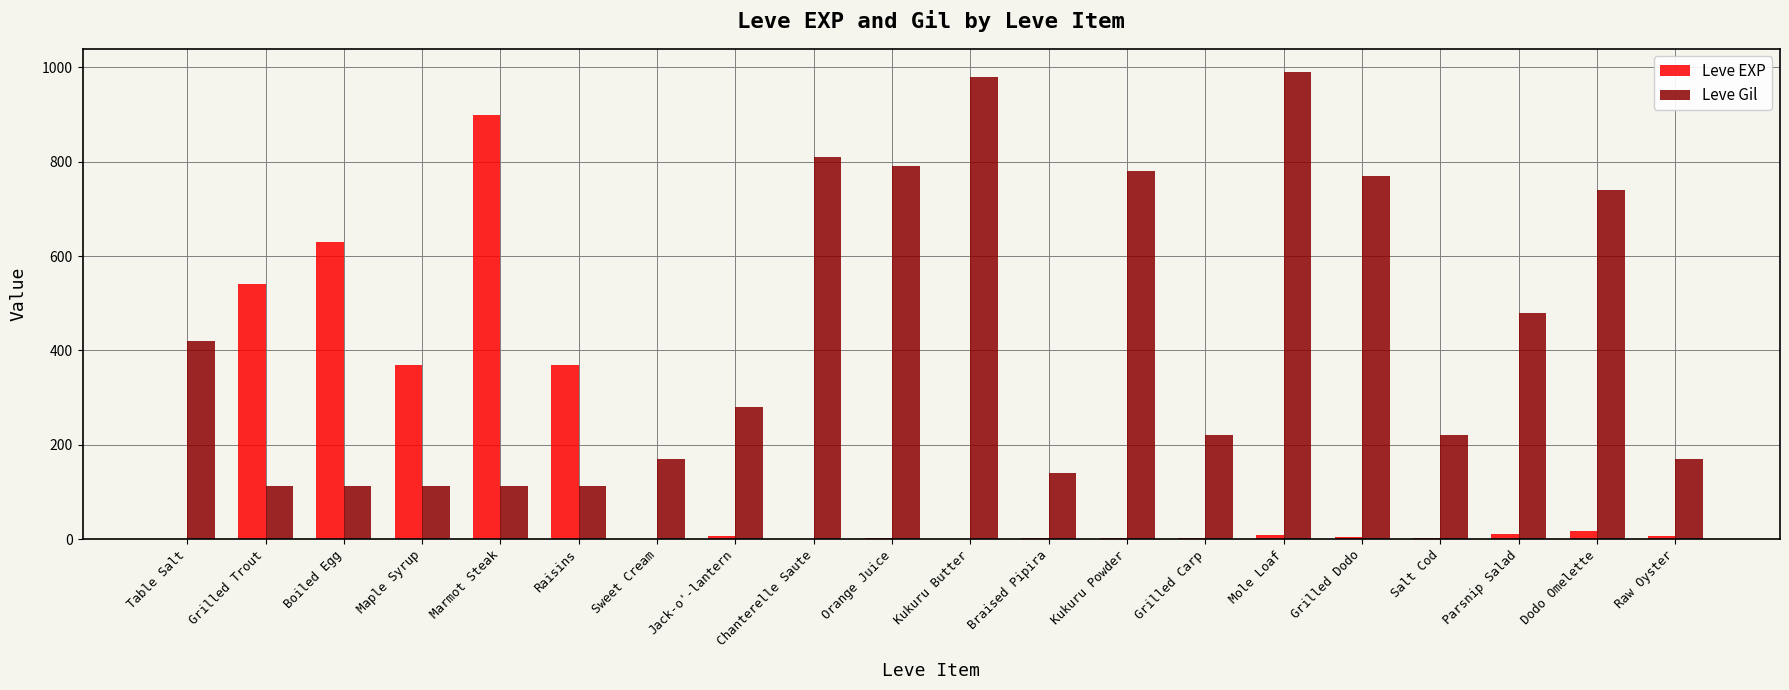

Which series changed the most between Boiled Egg and Orange Juice?

Leve Gil